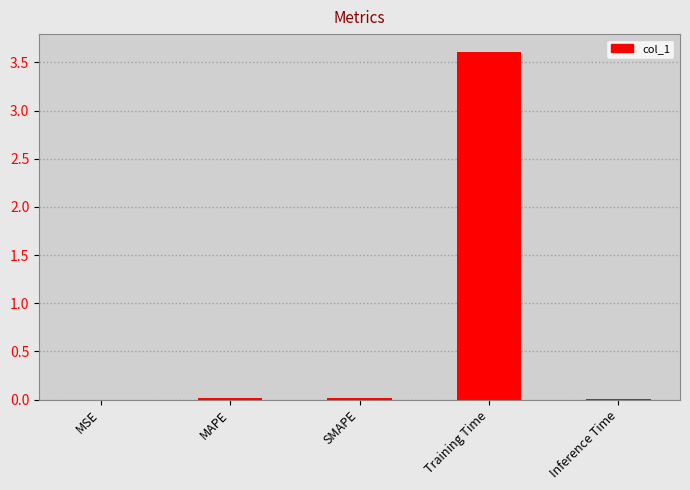

The value at Inference Time is 0.0. True or false?

True